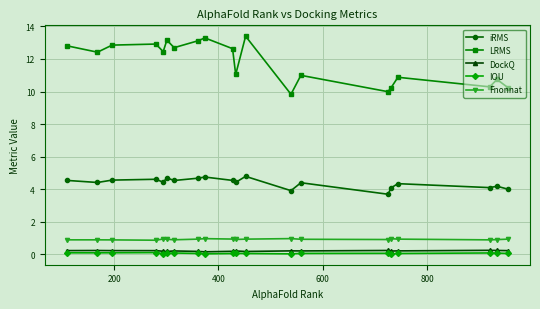

True or false: LRMS has more than 0 interior local peaks.

True